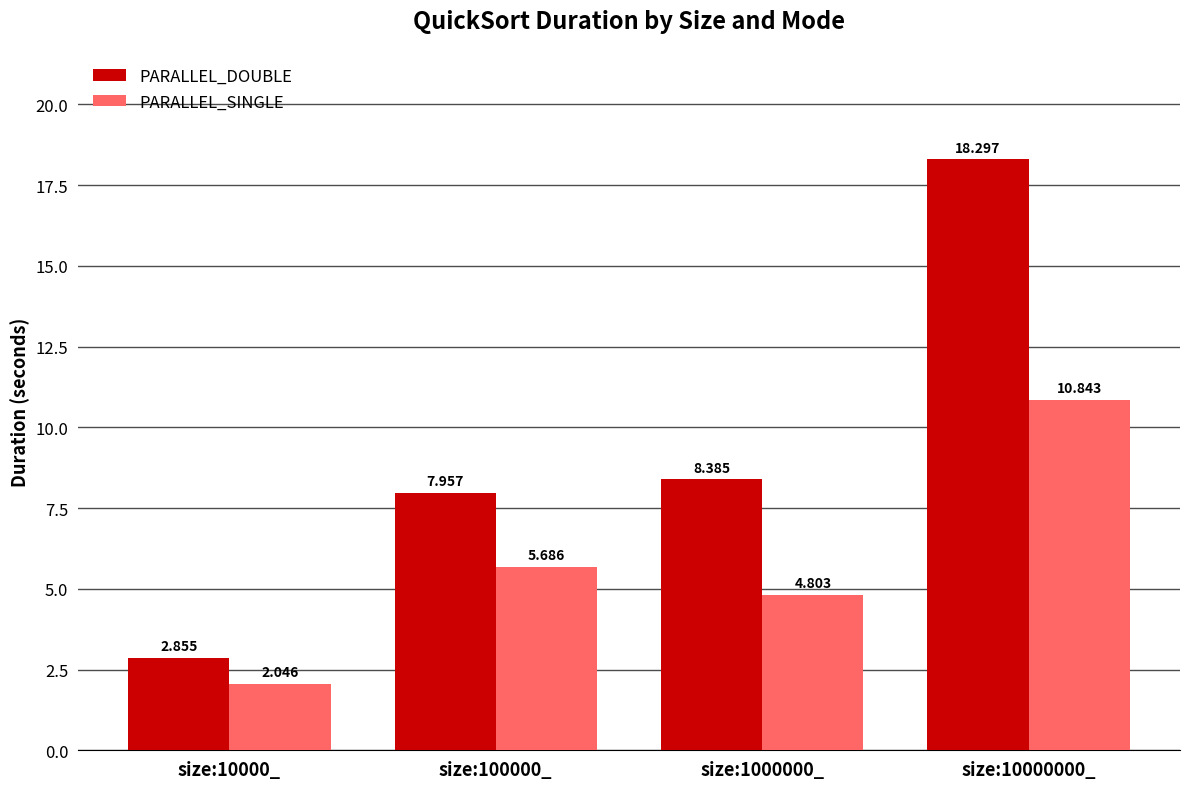

What is the difference between the second highest and second lowest values in the PARALLEL_SINGLE series?

0.9